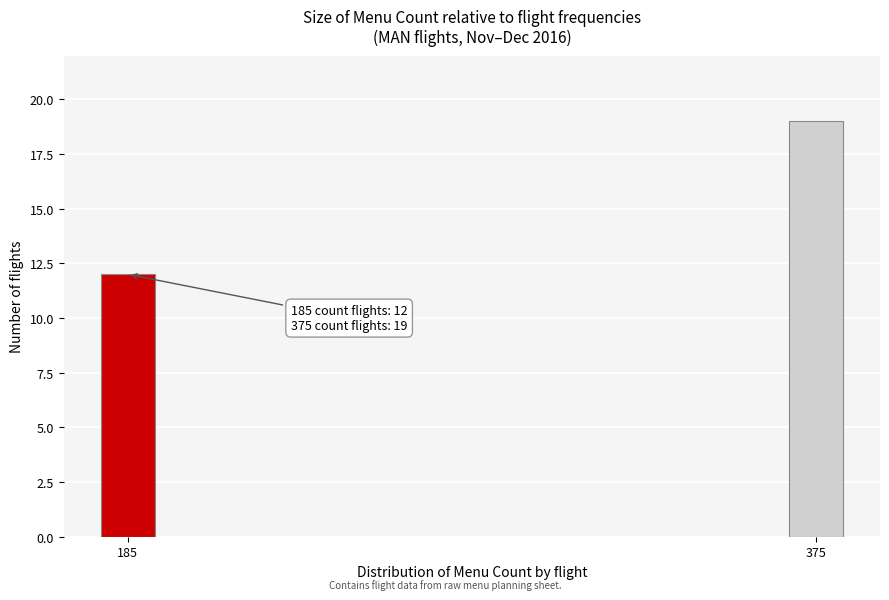

Reading left to right, list all the values displayed in this chart.

12	19